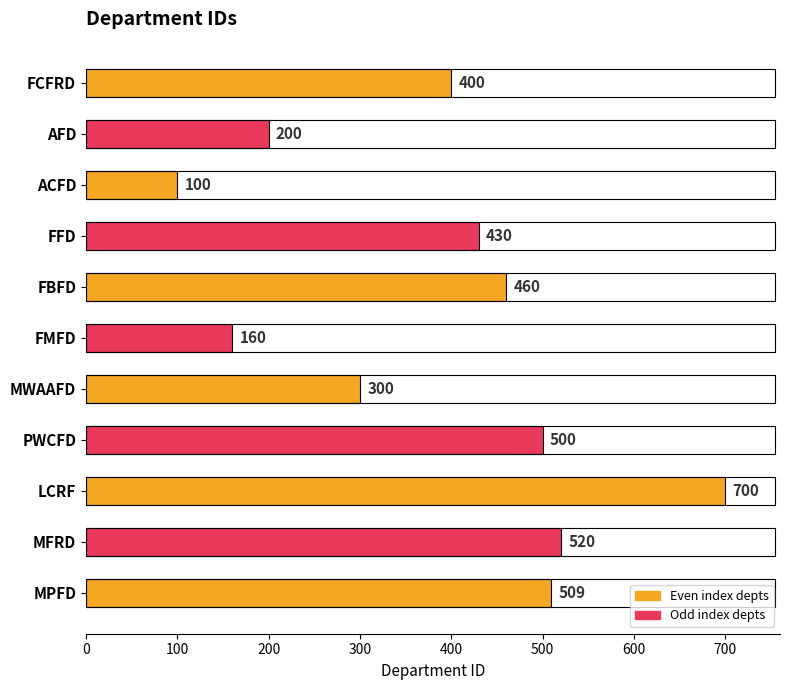

Reading bottom to top, extract all data points from this chart.

MPFD=509	MFRD=520	LCRF=700	PWCFD=500	MWAAFD=300	FMFD=160	FBFD=460	FFD=430	ACFD=100	AFD=200	FCFRD=400